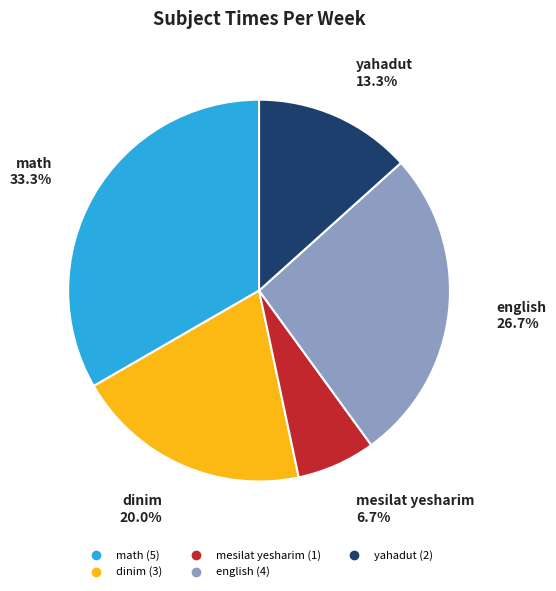

The yahadut slice represents 13% of the pie. True or false?

True